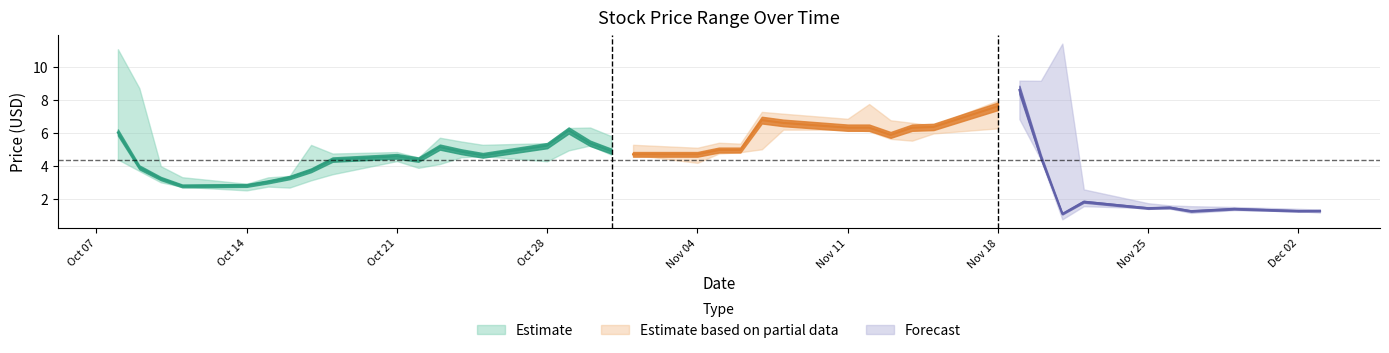

At which category is the sum across all series the highest?

2024-11-19